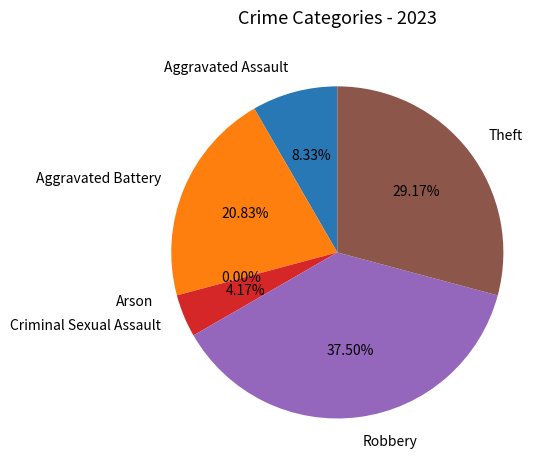

Does any single category account for the majority?

No